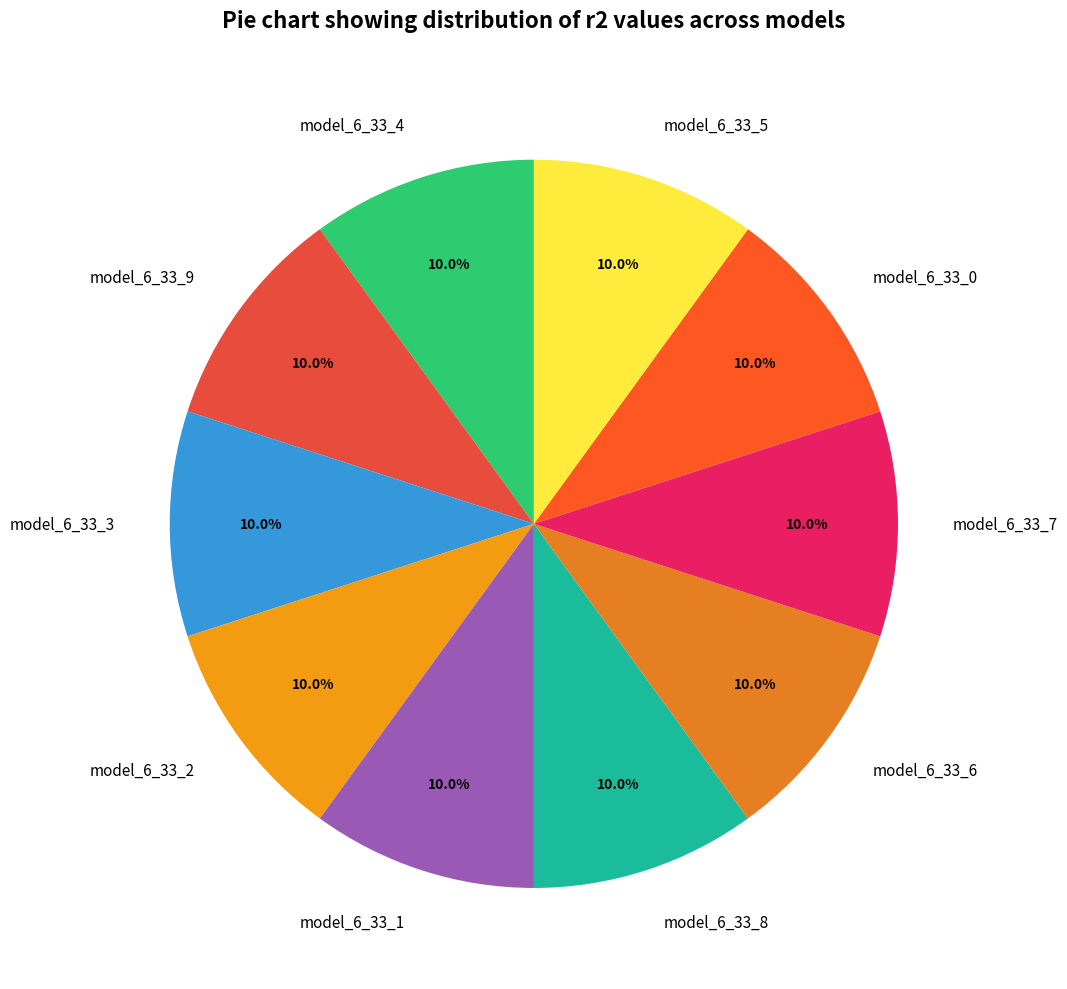

Is model_6_33_4 the majority of the pie?

No